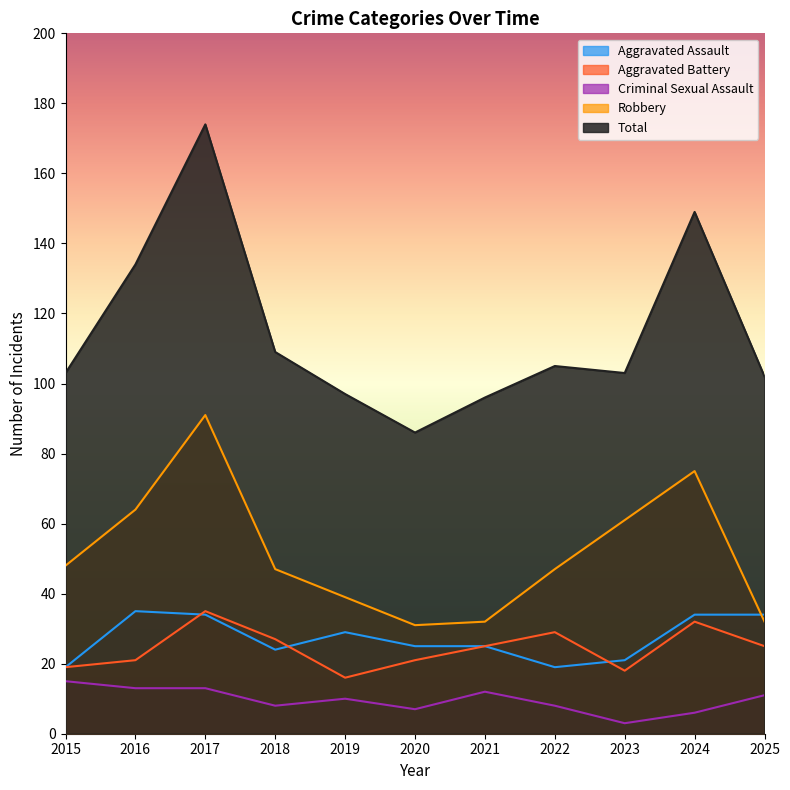

Which series has the largest total across all categories?

Total